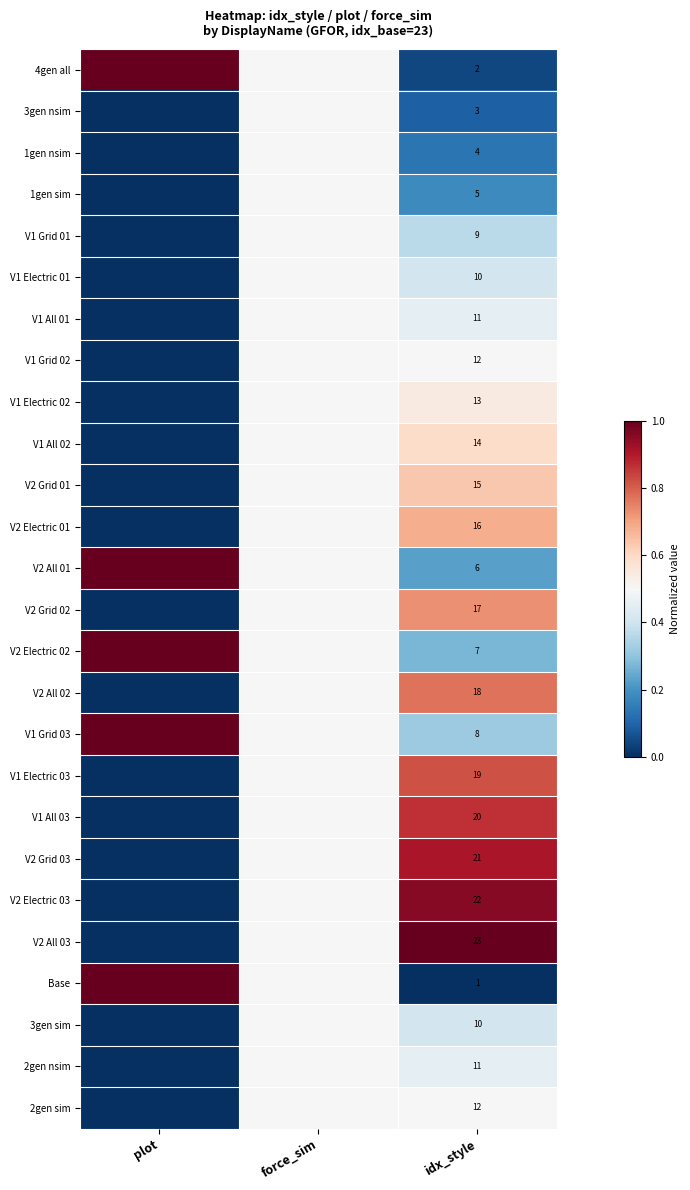

What is the spread (max minus min) of values at idx_style?

22.0